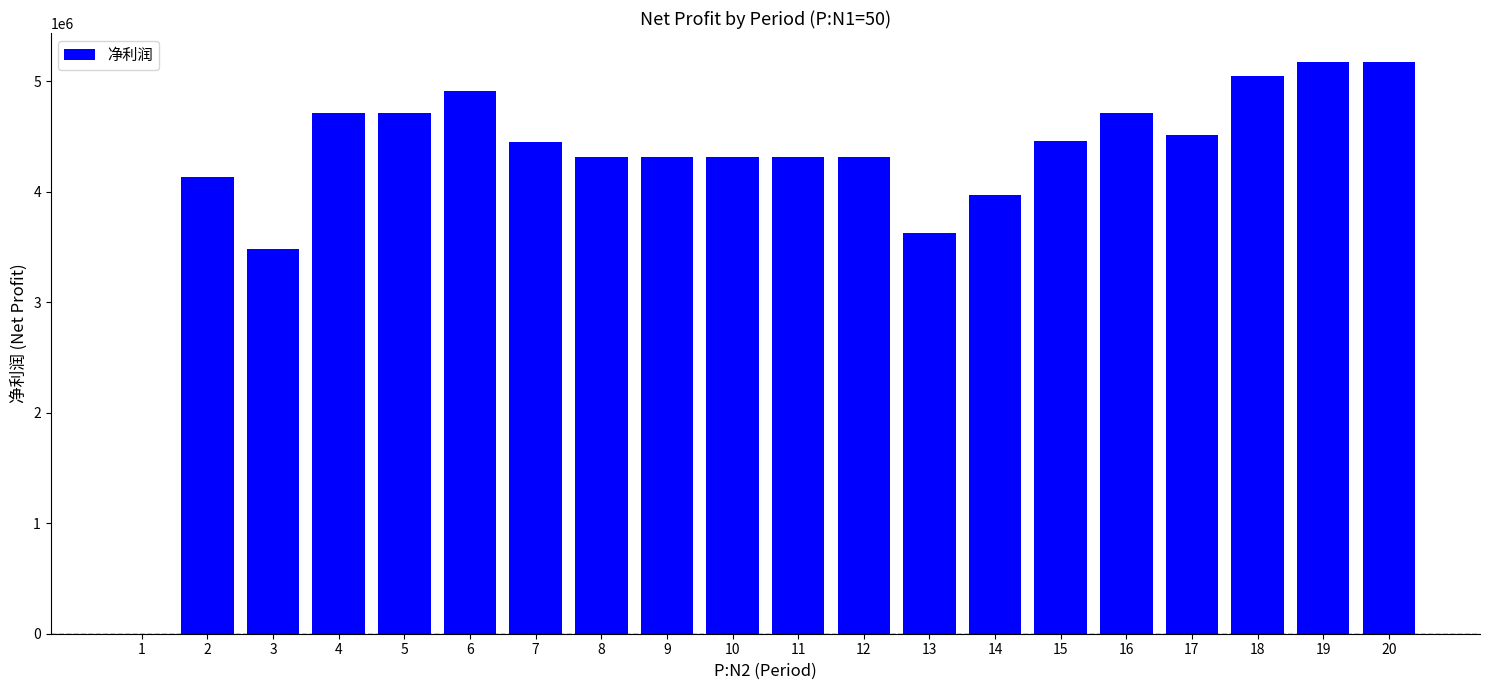

What is the sum of the values at 19 and 14?

9153379.8